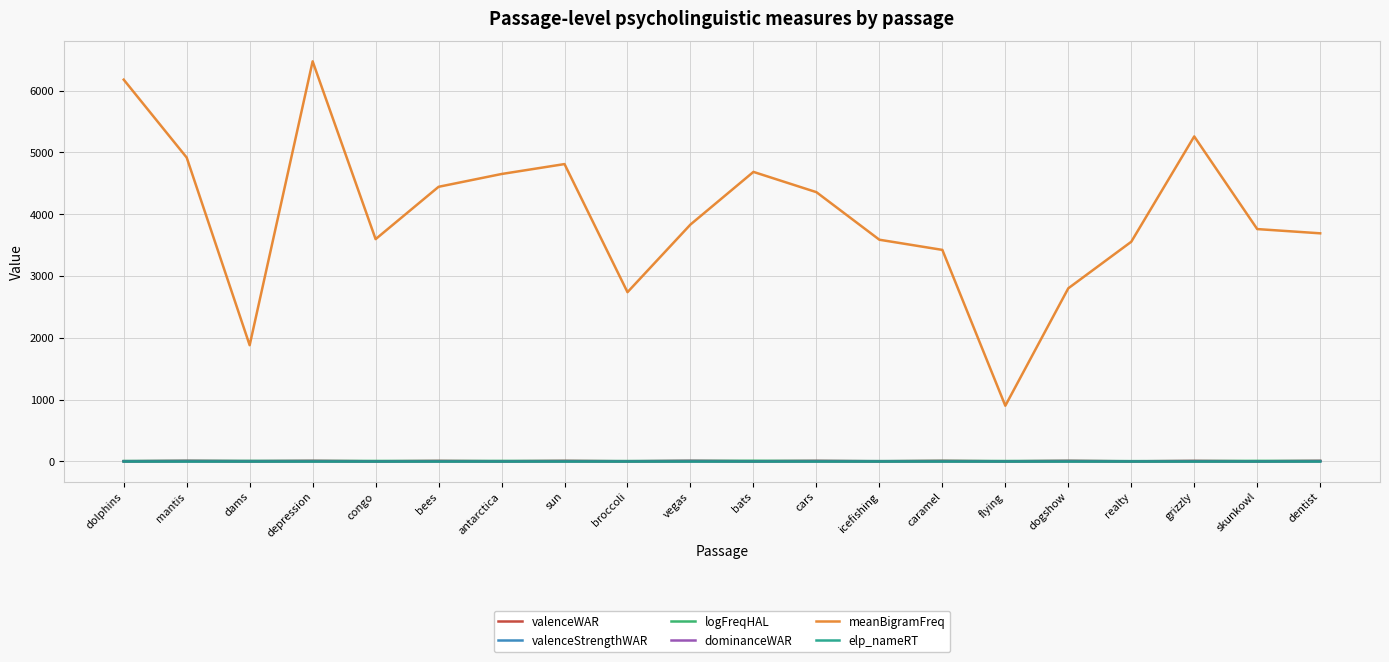

True or false: valenceWAR and meanBigramFreq intersect in this chart.

False